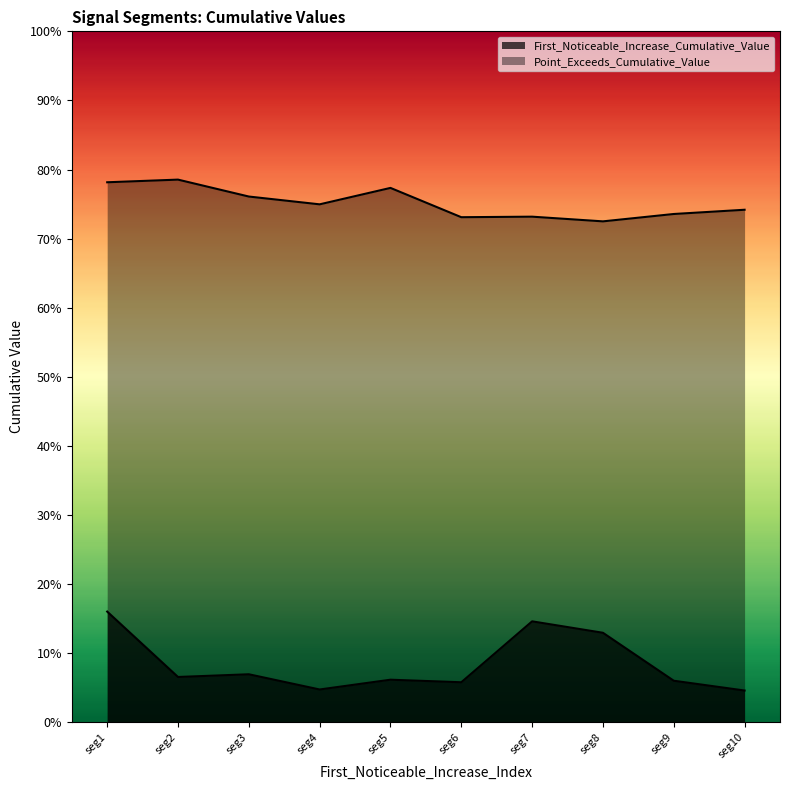

Does the chart display data point markers on the line(s)?

No